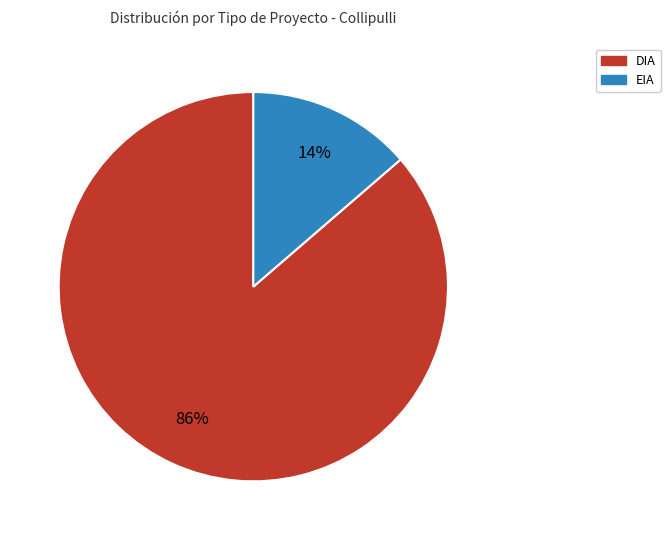

Which has a higher value, DIA or EIA?

DIA